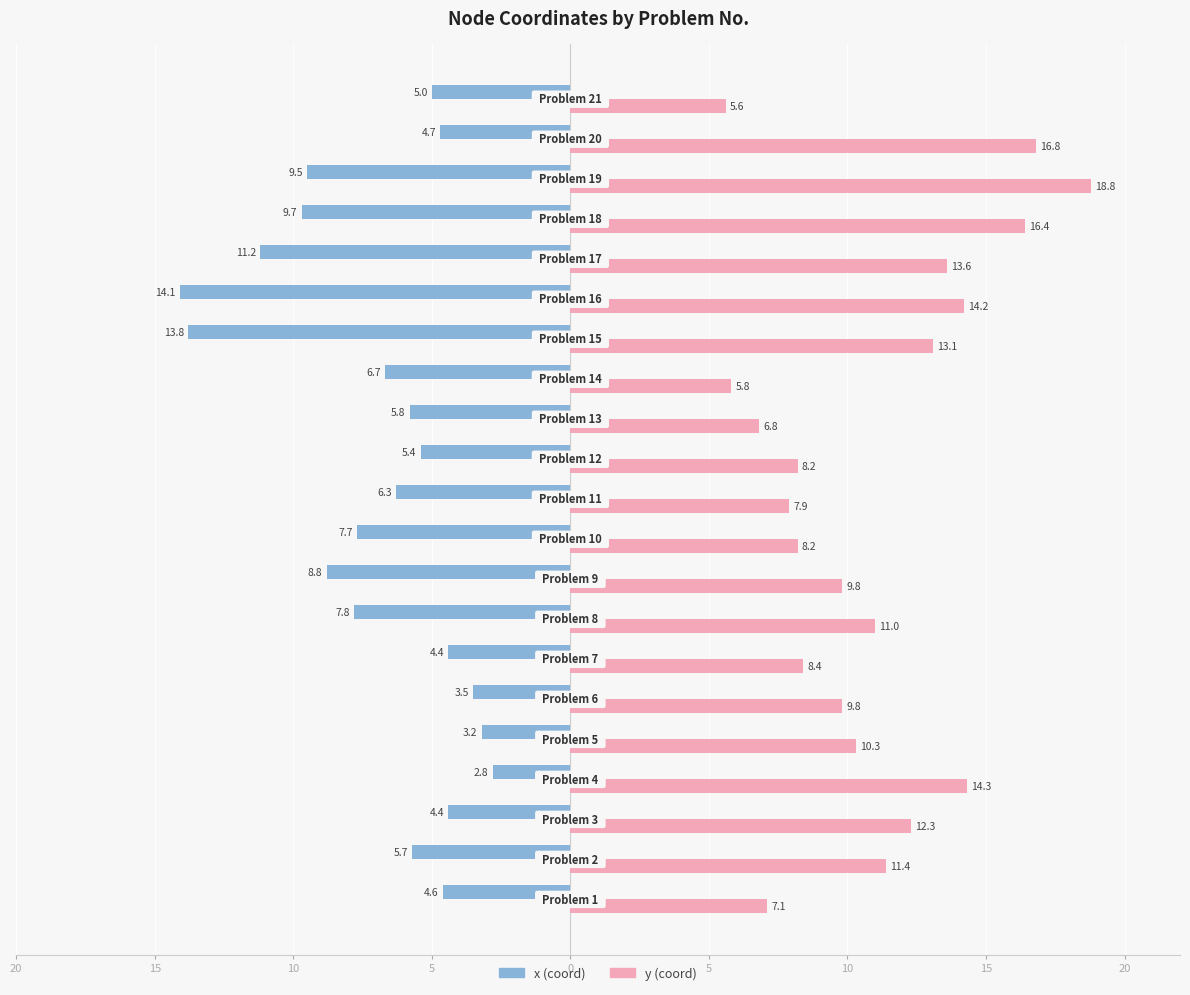

The x series shows -18.8 at 16. True or false?

False